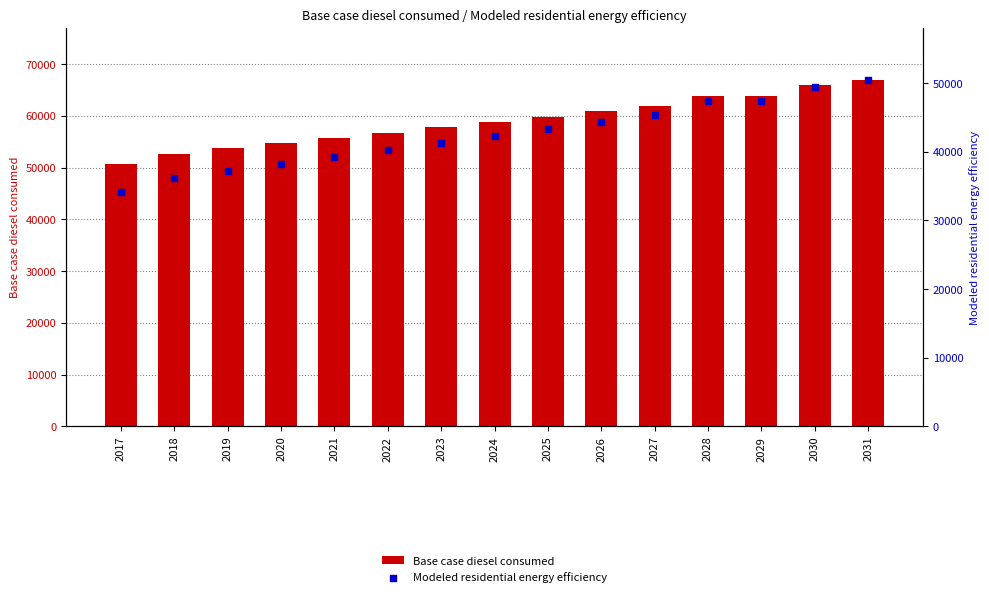

What is the total value across all series at 2027?

107251.3